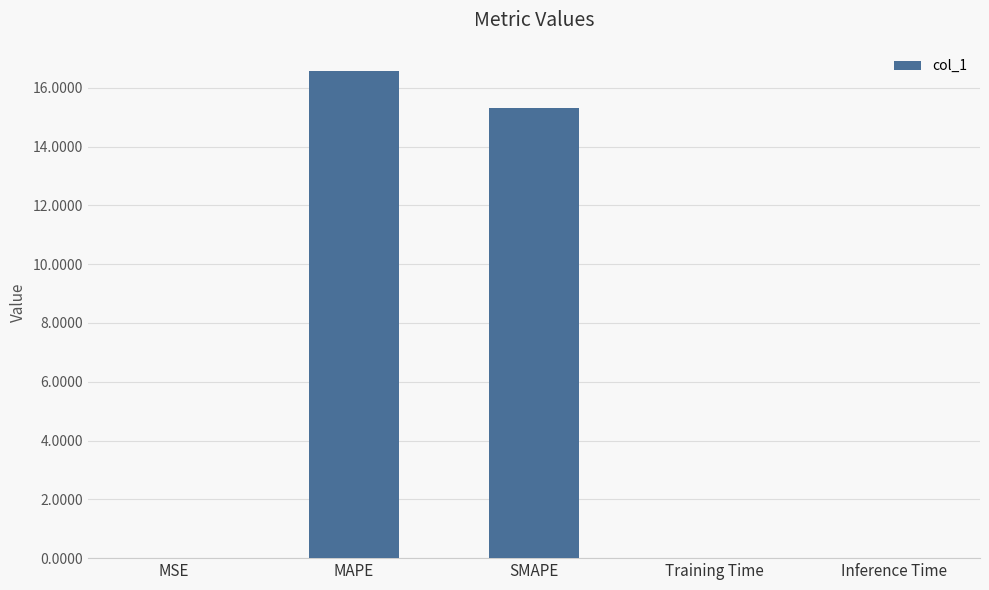

Is it true that the value at MAPE is 4.5?

False